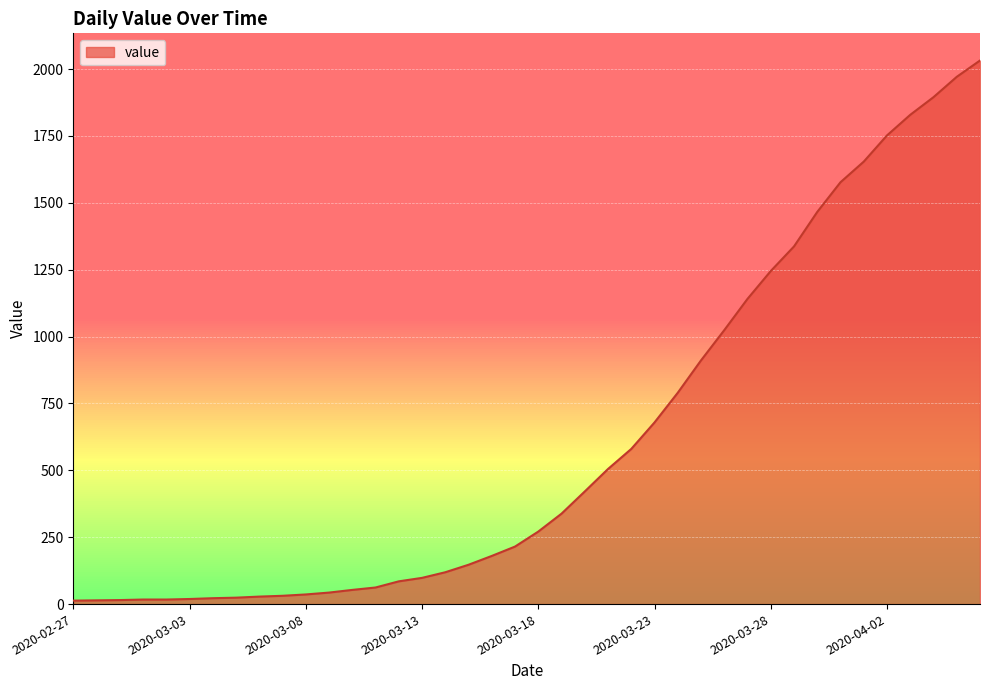

What is the maximum value shown in the chart?

2032